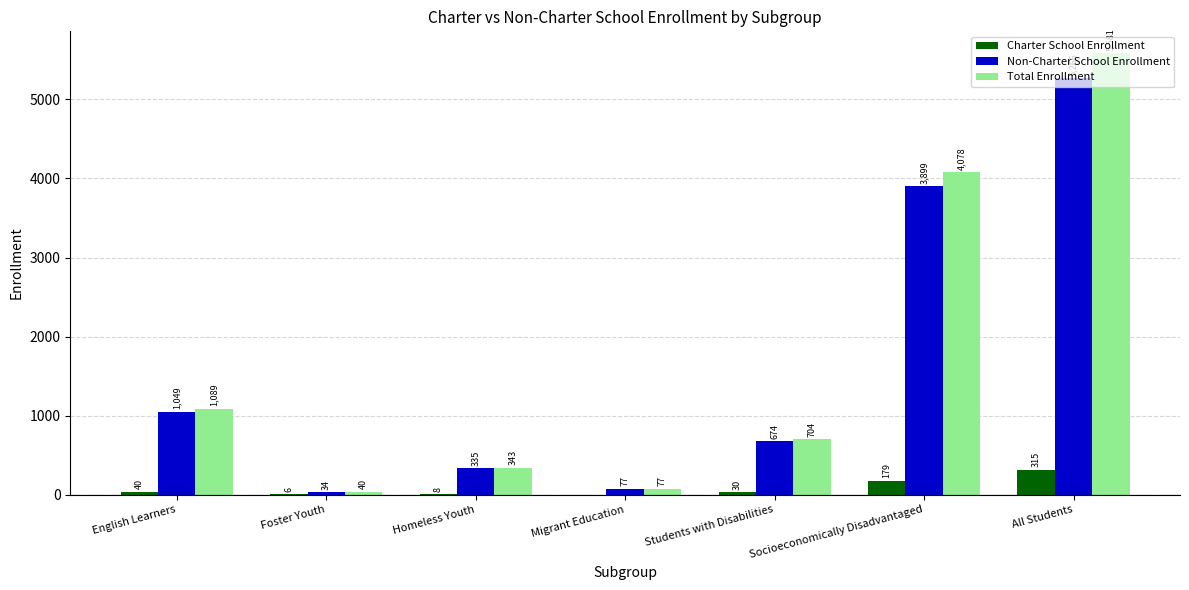

Read the Charter School Enrollment value at All Students, to the nearest 10.

320